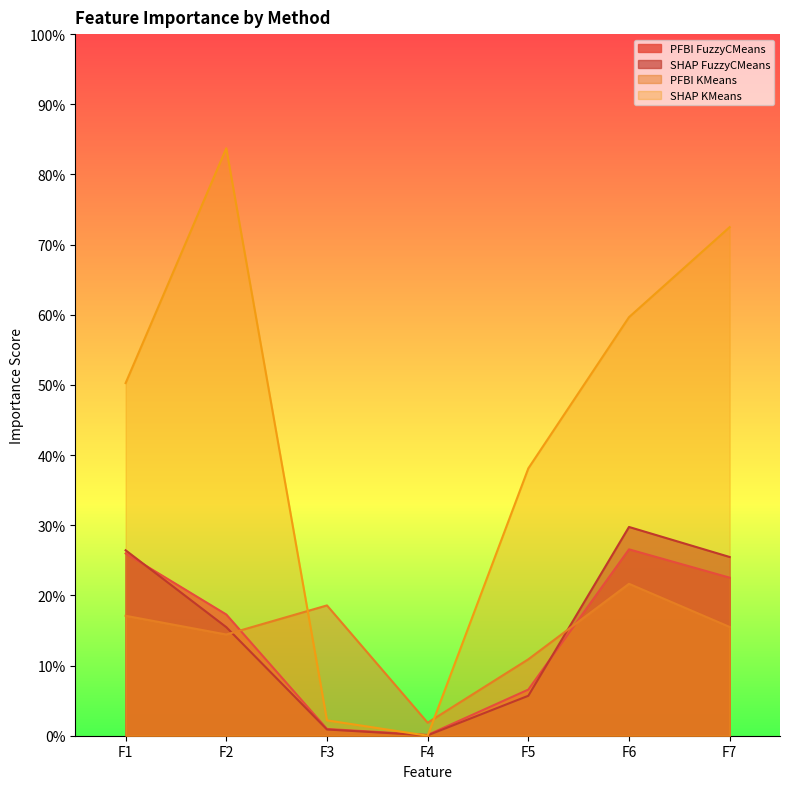

At which category is the sum across all series the highest?

F6